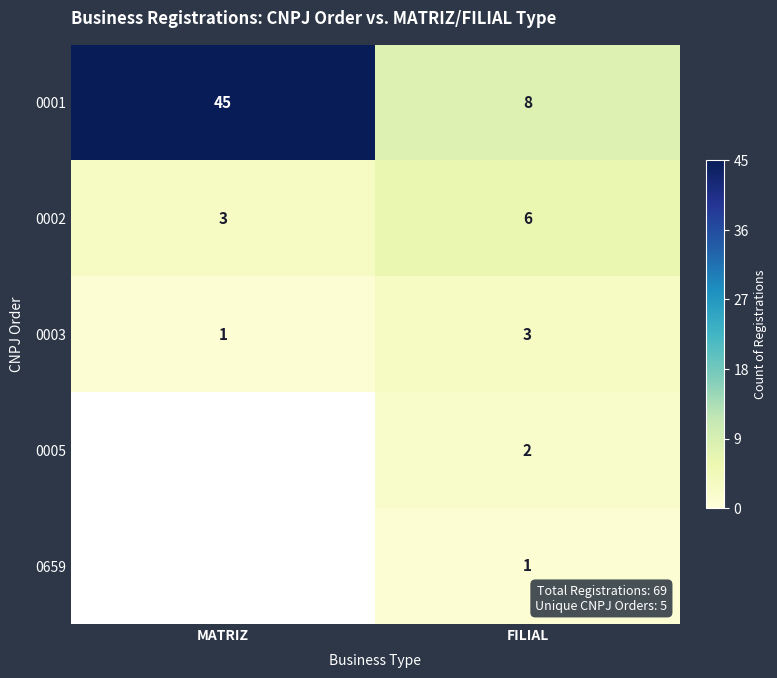

Which category has the lowest value across all series?

MATRIZ